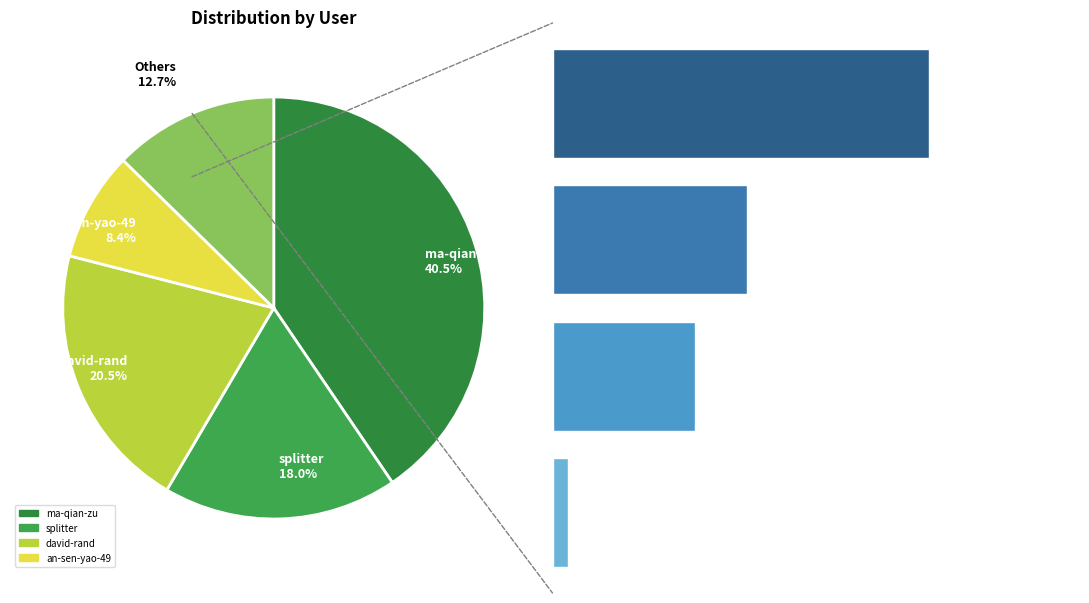

Is the sum of erkinjan-99 and david-rand greater than half?

No